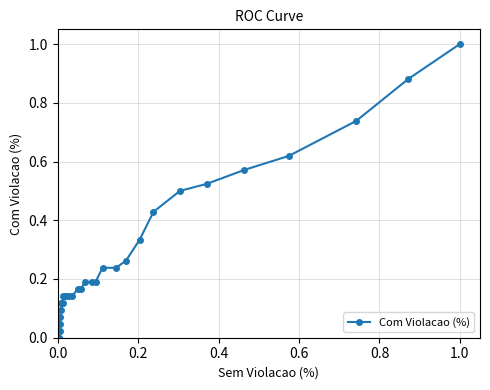

True or false: the data has more than 1 interior local peaks.

False